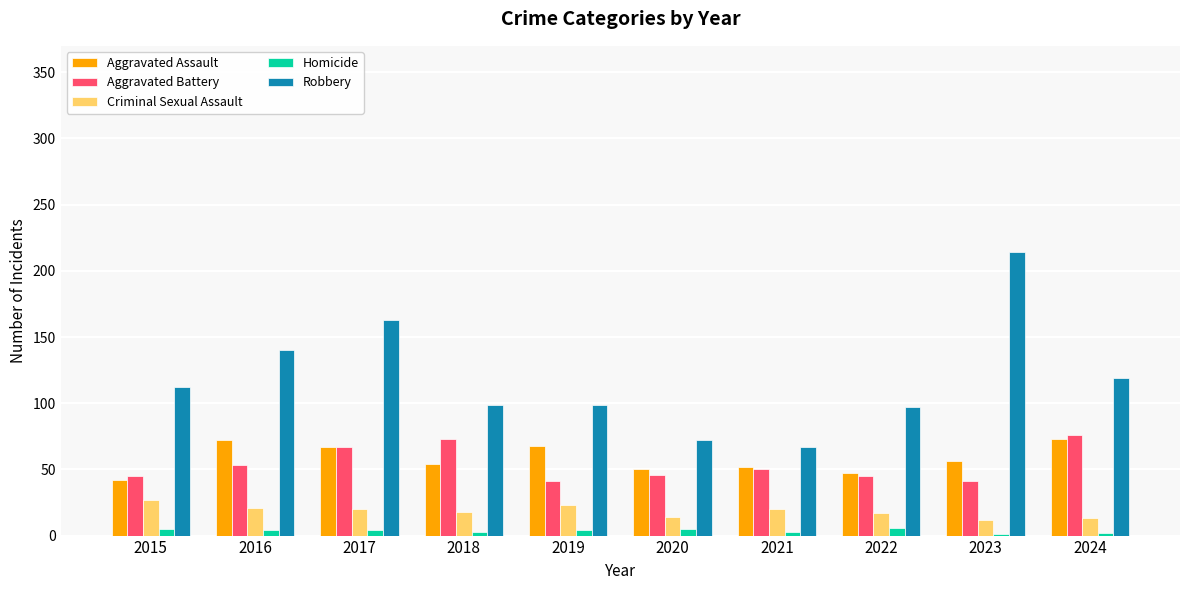

What is the spread (max minus min) of values at 2015?

107